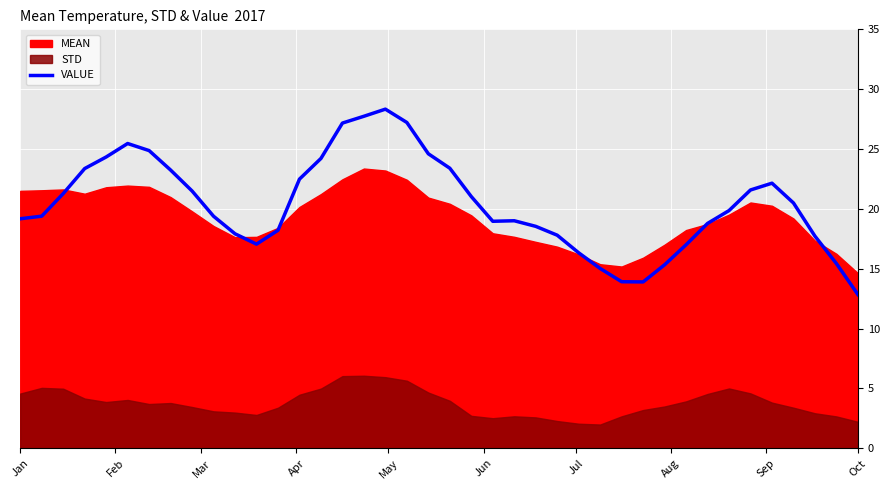

What is the approximate value of VALUE at Oct?

12.8